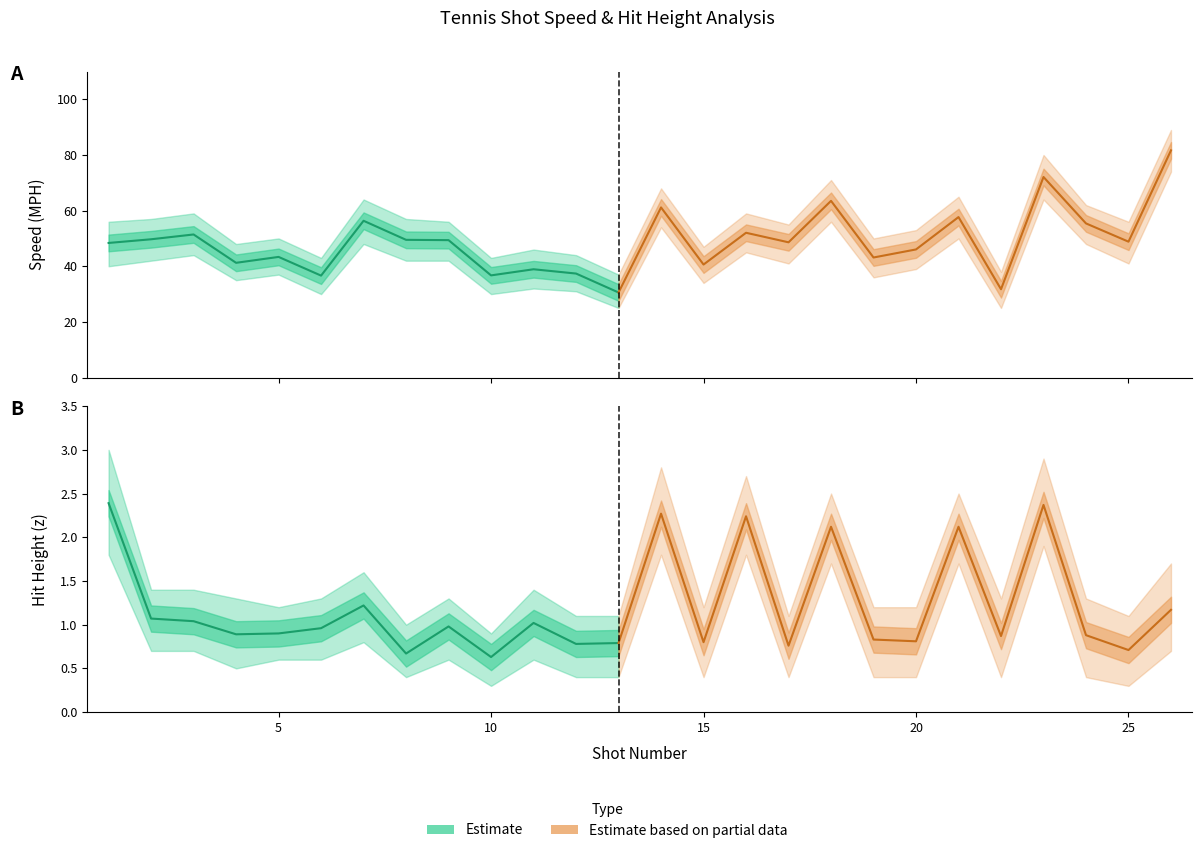

What is the approximate value of Hit (z) at 9?

1.0